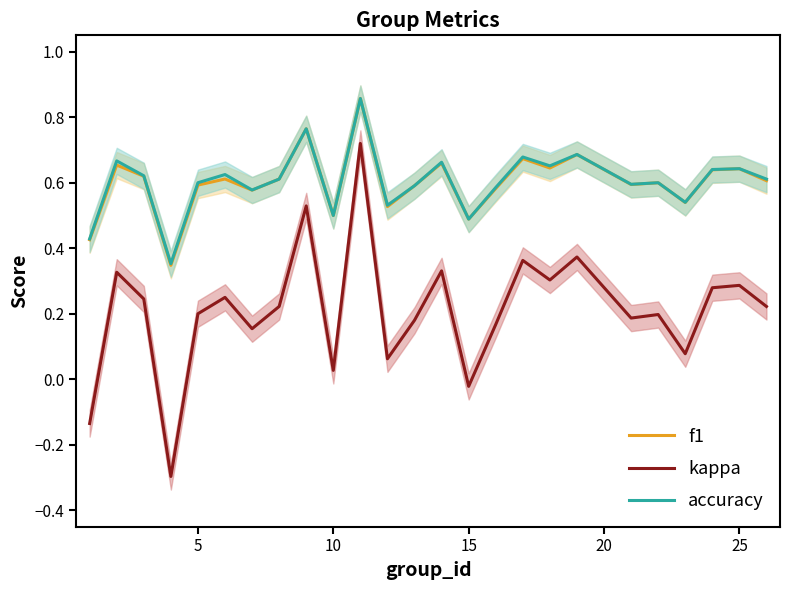

True or false: f1 and kappa intersect in this chart.

False